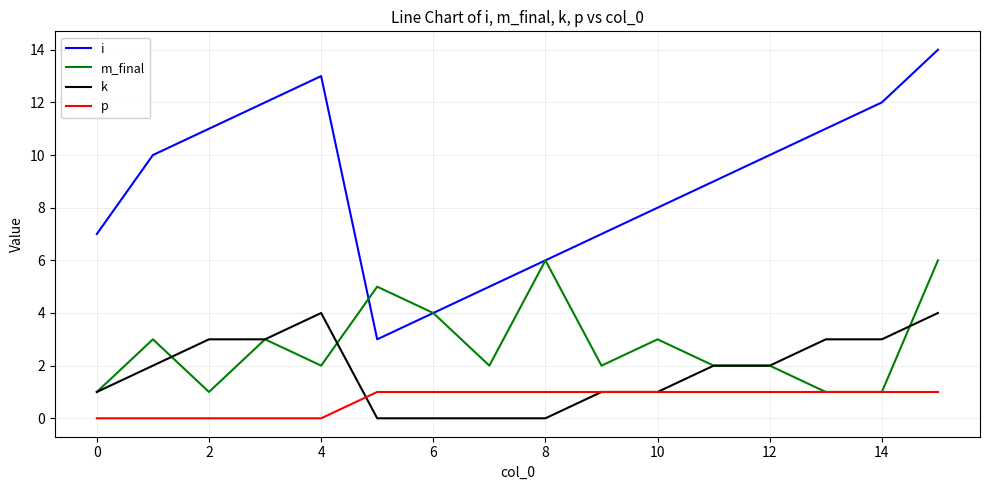

Count the m_final values in the range 2 to 4.

9